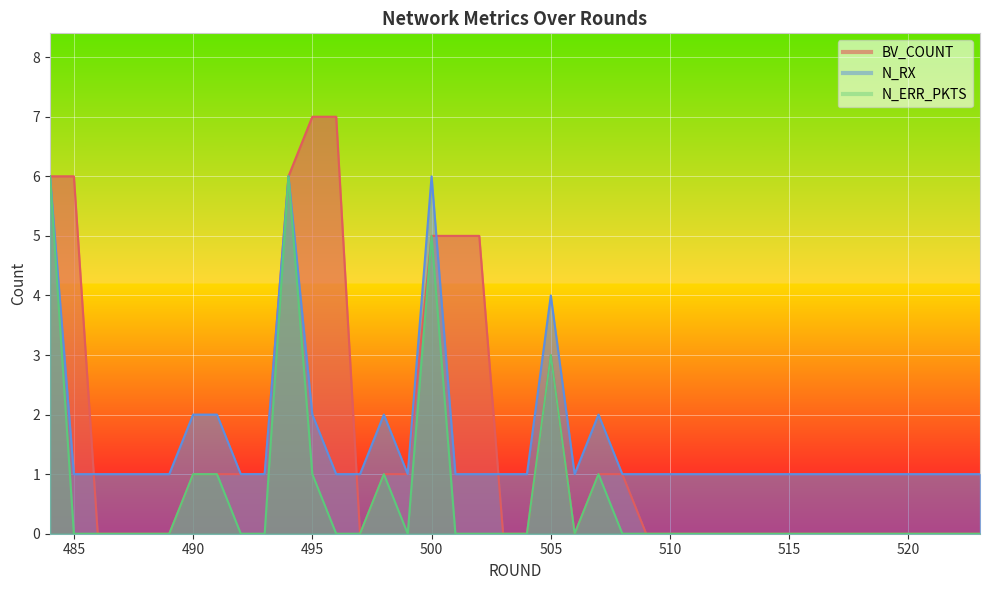

True or false: N_RX and N_ERR_PKTS intersect in this chart.

False